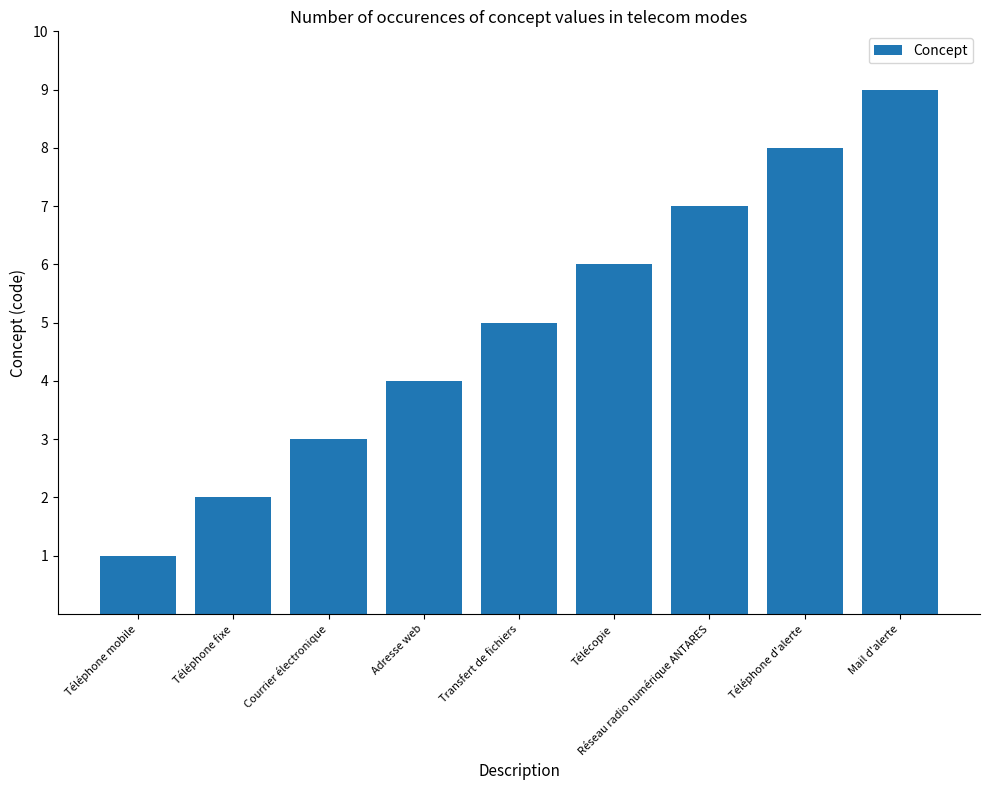

Reading left to right, extract all data points from this chart.

1	2	3	4	5	6	7	8	9